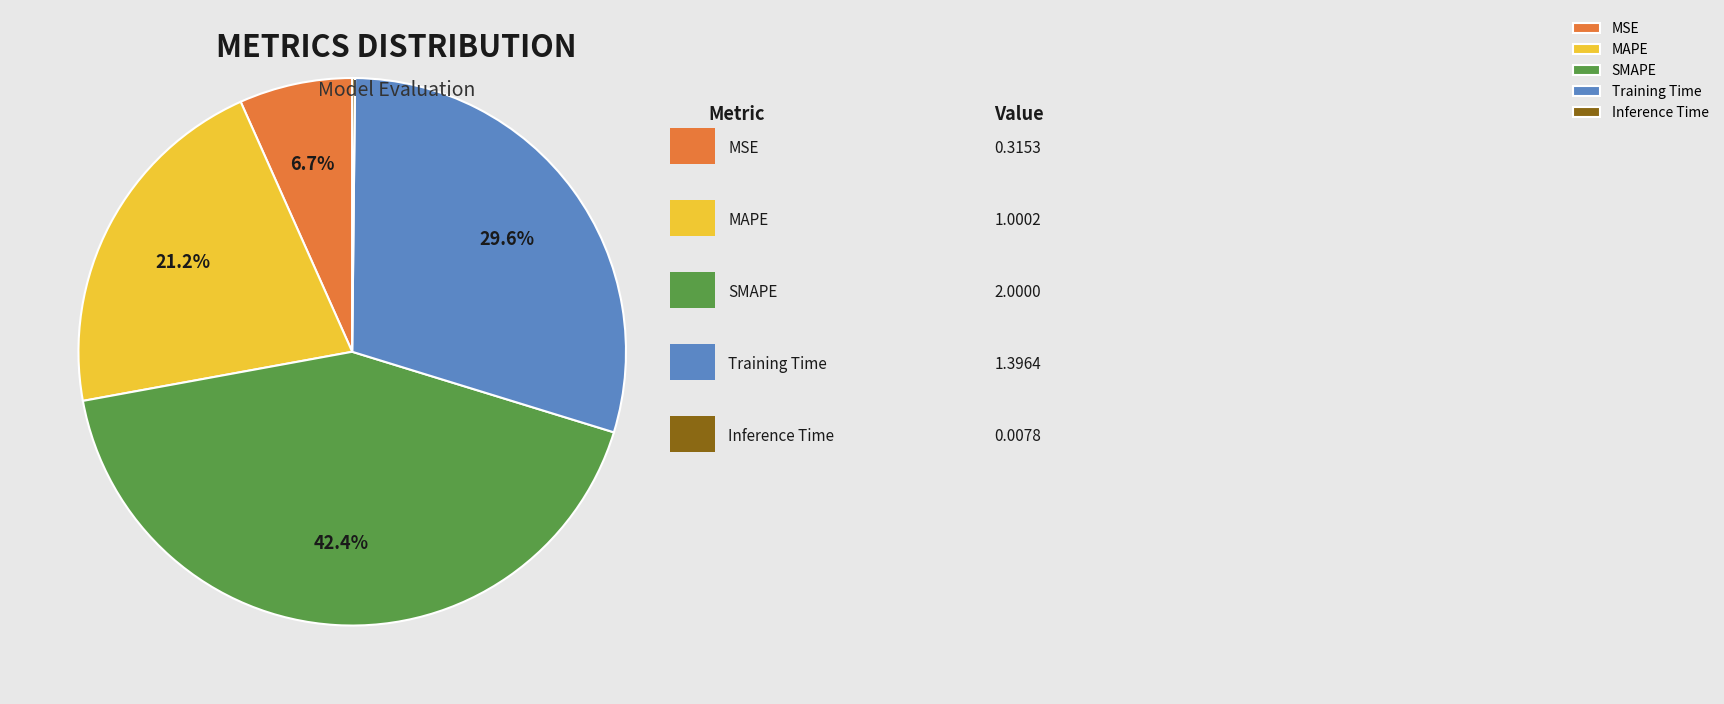

What is the largest slice in the pie chart?

SMAPE